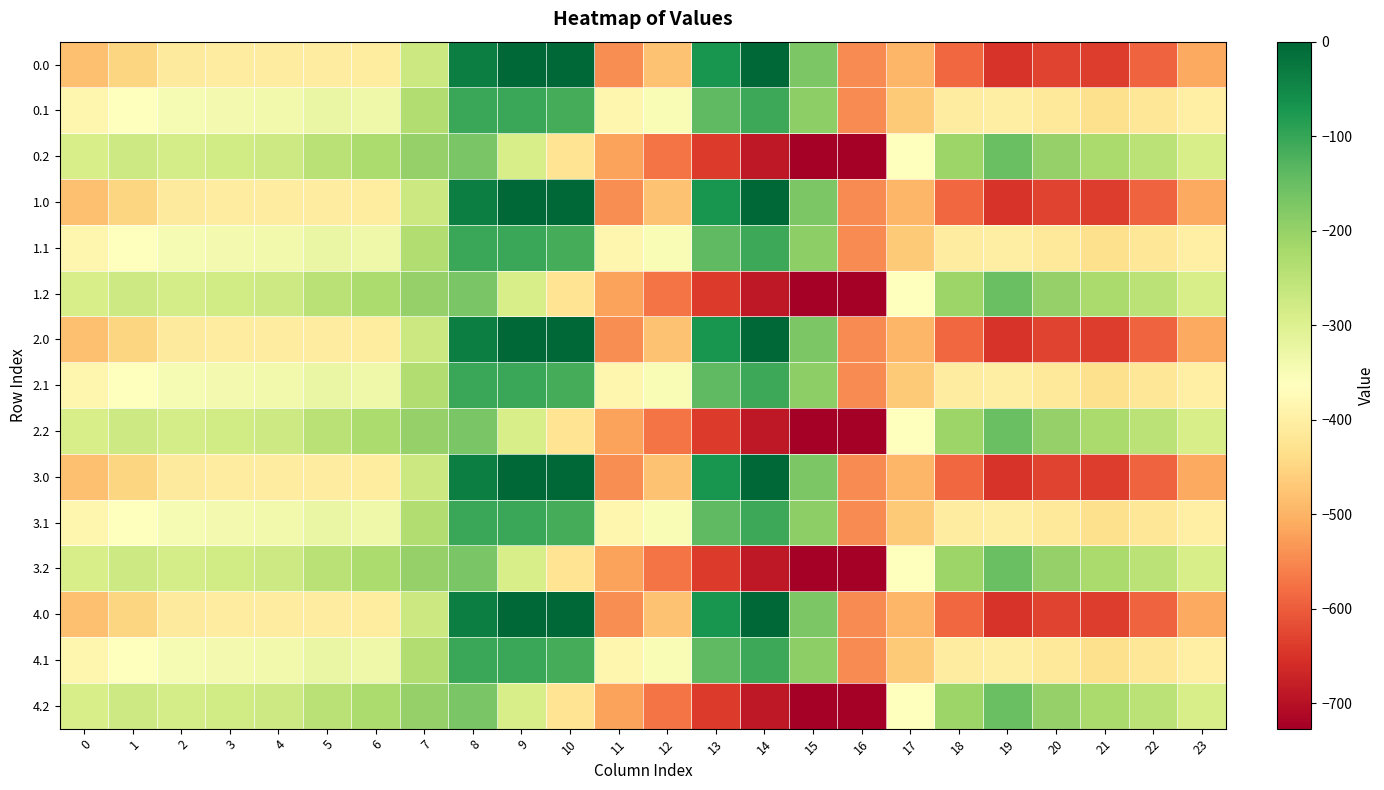

Reading left to right, list all the values displayed in this chart.

0.0: 0=-482.0	1=-449.5	2=-410.3	3=-404.4	4=-404.9	5=-403.8	6=-408.0	7=-270.7	8=-35.0	9=0.0	10=0.0	11=-544.3	12=-477.2	13=-70.2	14=-0.3	15=-172.8	16=-545.4	17=-494.8	18=-586.7	19=-649.2	20=-629.9	21=-638.4	22=-592.3	23=-511.3
0.1: 0=-384.6	1=-361.1	2=-347.9	3=-342.7	4=-339.6	5=-325.7	6=-332.2	7=-234.9	8=-102.3	9=-104.8	10=-114.0	11=-384.7	12=-350.8	13=-141.2	14=-105.5	15=-190.4	16=-547.3	17=-466.6	18=-405.4	19=-400.2	20=-414.5	21=-432.4	22=-419.9	23=-399.4
0.2: 0=-287.1	1=-272.7	2=-285.5	3=-281.0	4=-274.4	5=-245.0	6=-228.8	7=-199.0	8=-169.5	9=-288.5	10=-423.5	11=-520.6	12=-571.2	13=-640.4	14=-687.4	15=-725.8	16=-726.6	17=-362.4	18=-210.0	19=-151.0	20=-199.2	21=-226.4	22=-247.4	23=-287.5
1.0: 0=-482.0	1=-449.5	2=-410.3	3=-404.4	4=-404.9	5=-403.8	6=-408.0	7=-270.7	8=-35.0	9=0.0	10=0.0	11=-544.3	12=-477.2	13=-70.2	14=-0.3	15=-172.8	16=-545.4	17=-494.8	18=-586.7	19=-649.2	20=-629.9	21=-638.4	22=-592.3	23=-511.3
1.1: 0=-384.6	1=-361.1	2=-347.9	3=-342.7	4=-339.6	5=-325.7	6=-332.2	7=-234.9	8=-102.3	9=-104.8	10=-114.0	11=-384.7	12=-350.8	13=-141.2	14=-105.5	15=-190.4	16=-547.3	17=-466.6	18=-405.4	19=-400.2	20=-414.5	21=-432.4	22=-419.9	23=-399.4
1.2: 0=-287.1	1=-272.7	2=-285.5	3=-281.0	4=-274.4	5=-245.0	6=-228.8	7=-199.0	8=-169.5	9=-288.5	10=-423.5	11=-520.6	12=-571.2	13=-640.4	14=-687.4	15=-725.8	16=-726.6	17=-362.4	18=-210.0	19=-151.0	20=-199.2	21=-226.4	22=-247.4	23=-287.5
2.0: 0=-482.0	1=-449.5	2=-410.3	3=-404.4	4=-404.9	5=-403.8	6=-408.0	7=-270.7	8=-35.0	9=0.0	10=0.0	11=-544.3	12=-477.2	13=-70.2	14=-0.3	15=-172.8	16=-545.4	17=-494.8	18=-586.7	19=-649.2	20=-629.9	21=-638.4	22=-592.3	23=-511.3
2.1: 0=-384.6	1=-361.1	2=-347.9	3=-342.7	4=-339.6	5=-325.7	6=-332.2	7=-234.9	8=-102.3	9=-104.8	10=-114.0	11=-384.7	12=-350.8	13=-141.2	14=-105.5	15=-190.4	16=-547.3	17=-466.6	18=-405.4	19=-400.2	20=-414.5	21=-432.4	22=-419.9	23=-399.4
2.2: 0=-287.1	1=-272.7	2=-285.5	3=-281.0	4=-274.4	5=-245.0	6=-228.8	7=-199.0	8=-169.5	9=-288.5	10=-423.5	11=-520.6	12=-571.2	13=-640.4	14=-687.4	15=-725.8	16=-726.6	17=-362.4	18=-210.0	19=-151.0	20=-199.2	21=-226.4	22=-247.4	23=-287.5
3.0: 0=-482.0	1=-449.5	2=-410.3	3=-404.4	4=-404.9	5=-403.8	6=-408.0	7=-270.7	8=-35.0	9=0.0	10=0.0	11=-544.3	12=-477.2	13=-70.2	14=-0.3	15=-172.8	16=-545.4	17=-494.8	18=-586.7	19=-649.2	20=-629.9	21=-638.4	22=-592.3	23=-511.3
3.1: 0=-384.6	1=-361.1	2=-347.9	3=-342.7	4=-339.6	5=-325.7	6=-332.2	7=-234.9	8=-102.3	9=-104.8	10=-114.0	11=-384.7	12=-350.8	13=-141.2	14=-105.5	15=-190.4	16=-547.3	17=-466.6	18=-405.4	19=-400.2	20=-414.5	21=-432.4	22=-419.9	23=-399.4
3.2: 0=-287.1	1=-272.7	2=-285.5	3=-281.0	4=-274.4	5=-245.0	6=-228.8	7=-199.0	8=-169.5	9=-288.5	10=-423.5	11=-520.6	12=-571.2	13=-640.4	14=-687.4	15=-725.8	16=-726.6	17=-362.4	18=-210.0	19=-151.0	20=-199.2	21=-226.4	22=-247.4	23=-287.5
4.0: 0=-482.0	1=-449.5	2=-410.3	3=-404.4	4=-404.9	5=-403.8	6=-408.0	7=-270.7	8=-35.0	9=0.0	10=0.0	11=-544.3	12=-477.2	13=-70.2	14=-0.3	15=-172.8	16=-545.4	17=-494.8	18=-586.7	19=-649.2	20=-629.9	21=-638.4	22=-592.3	23=-511.3
4.1: 0=-384.6	1=-361.1	2=-347.9	3=-342.7	4=-339.6	5=-325.7	6=-332.2	7=-234.9	8=-102.3	9=-104.8	10=-114.0	11=-384.7	12=-350.8	13=-141.2	14=-105.5	15=-190.4	16=-547.3	17=-466.6	18=-405.4	19=-400.2	20=-414.5	21=-432.4	22=-419.9	23=-399.4
4.2: 0=-287.1	1=-272.7	2=-285.5	3=-281.0	4=-274.4	5=-245.0	6=-228.8	7=-199.0	8=-169.5	9=-288.5	10=-423.5	11=-520.6	12=-571.2	13=-640.4	14=-687.4	15=-725.8	16=-726.6	17=-362.4	18=-210.0	19=-151.0	20=-199.2	21=-226.4	22=-247.4	23=-287.5